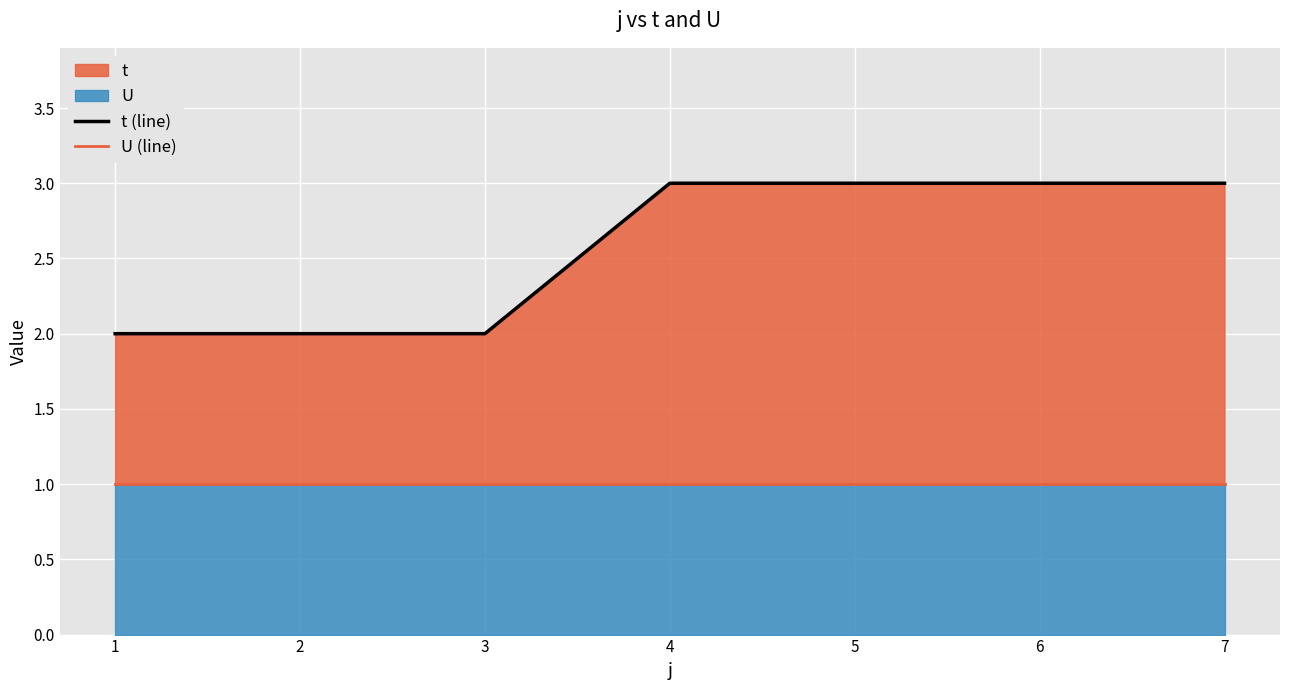

True or false: t (line) and U (line) cross at least once.

False